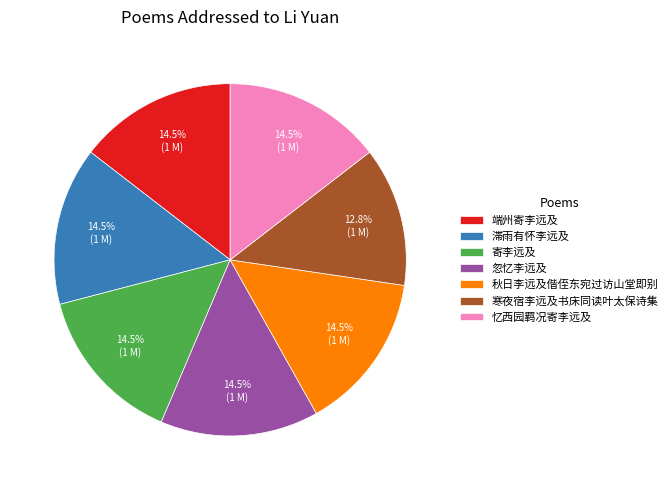

Does 忆西园羁况寄李远及 represent more than half of the total?

No